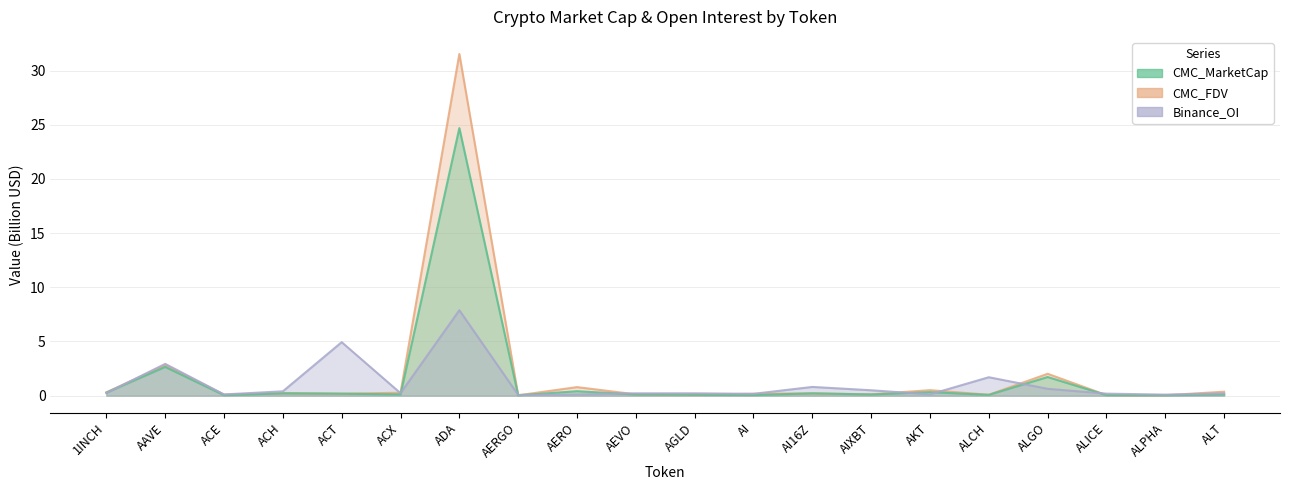

At how many categories does at least one series exceed 2?

4